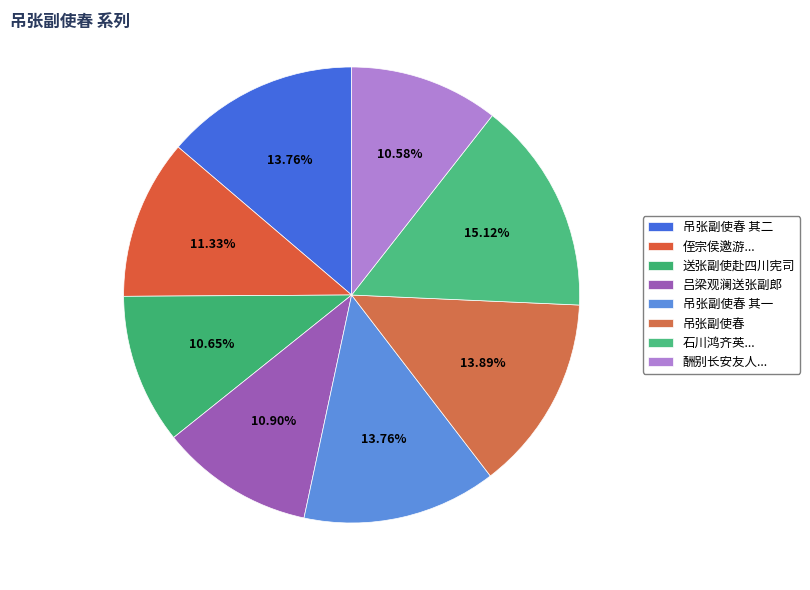

How many segments does this pie chart have?

8